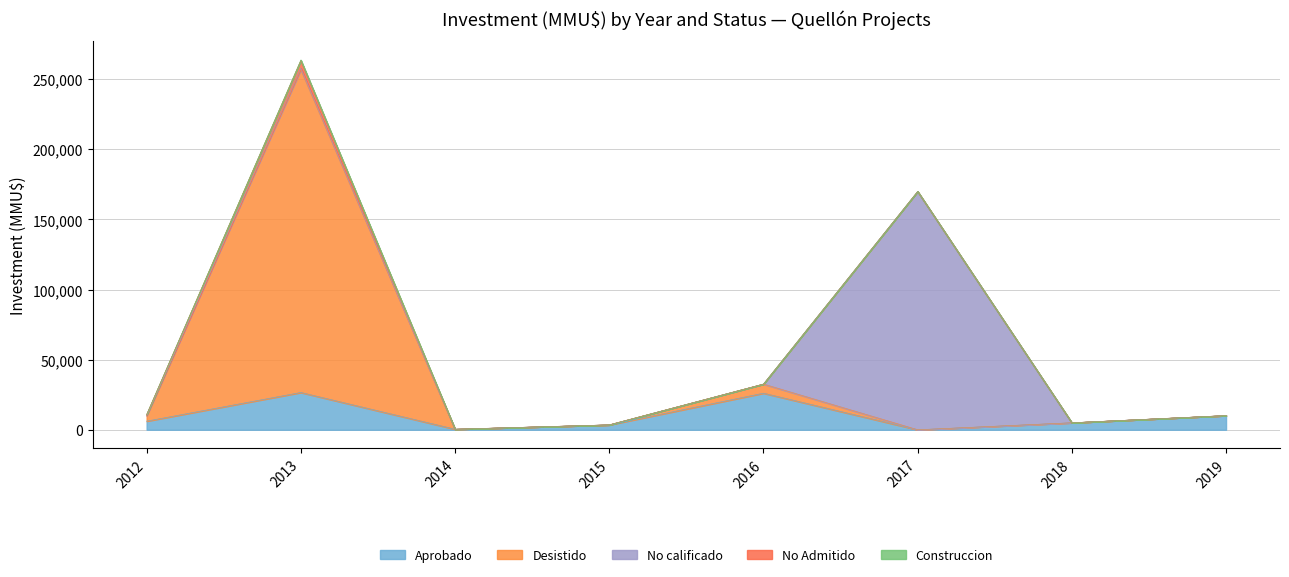

True or false: Aprobado and No Admitido intersect in this chart.

False